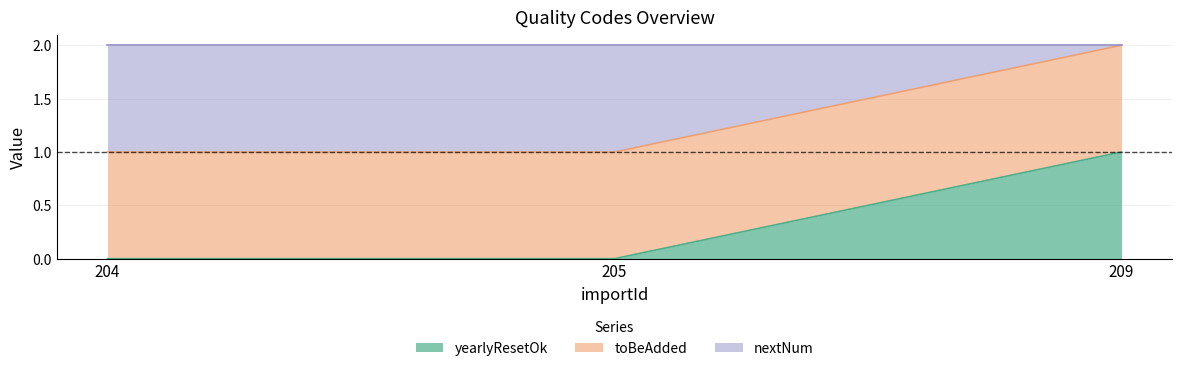

Which label corresponds to the smallest value in the chart?

204